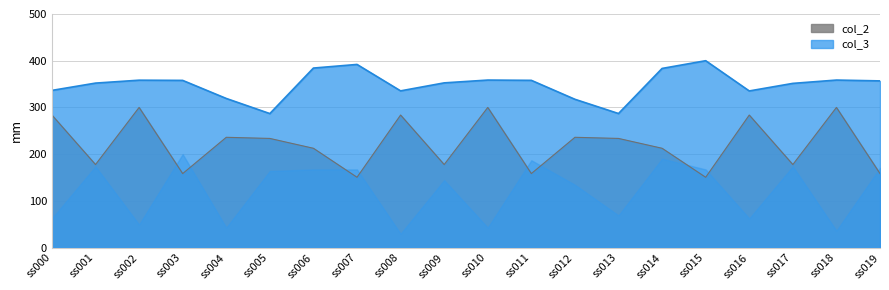

Which series has the widest spread of values?

col_2